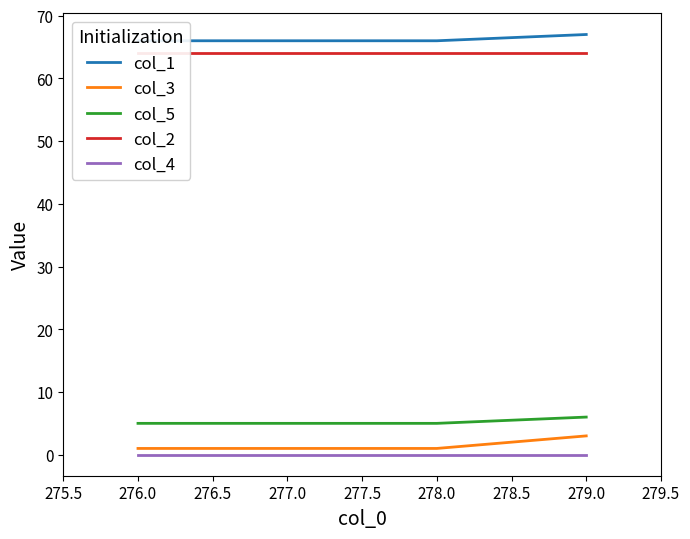

True or false: col_5 and col_3 intersect in this chart.

False